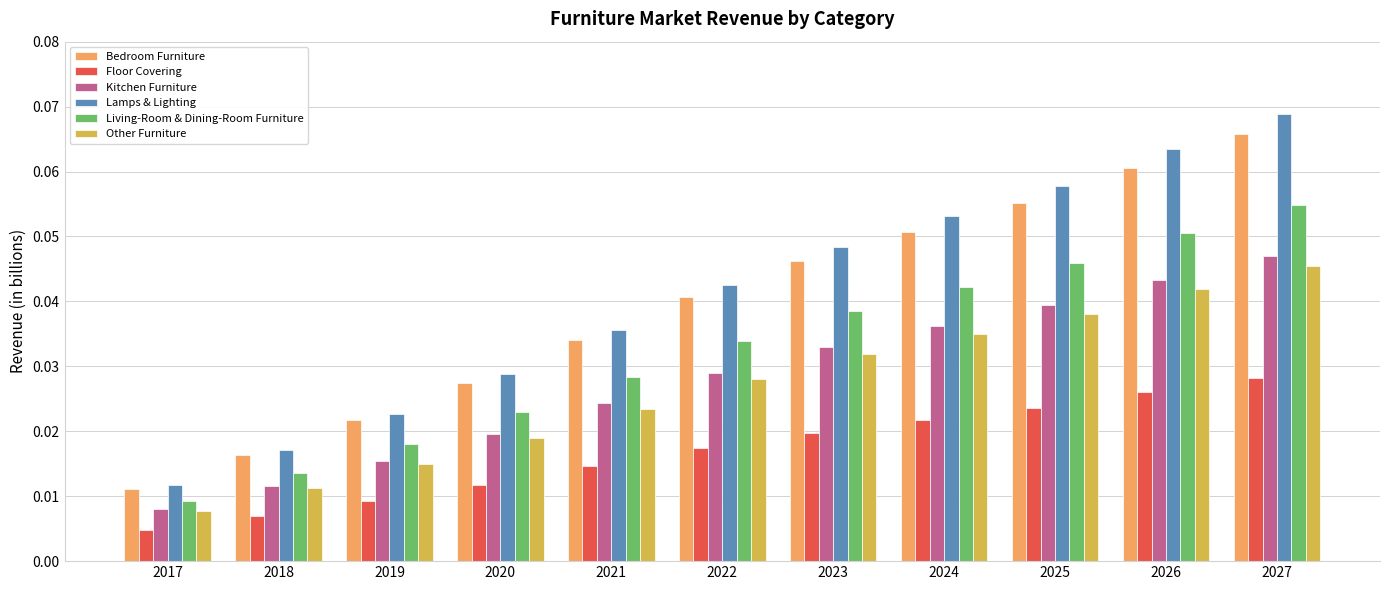

What is the sum of all Kitchen Furniture values?

0.3